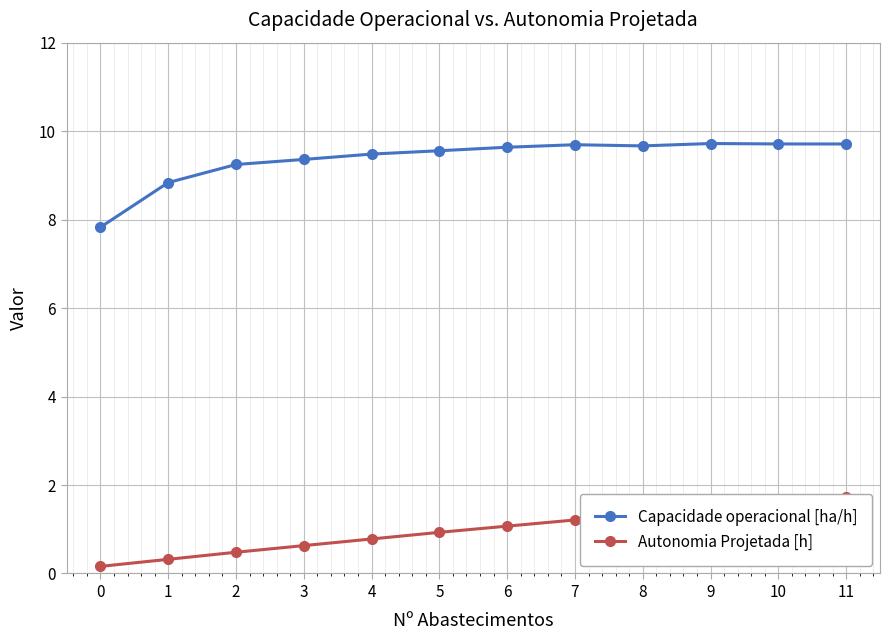

Reading left to right, transcribe all the data shown in this chart.

Capacidade operacional [ha/h]: 0=7.8	1=8.8	2=9.2	3=9.4	4=9.5	5=9.6	6=9.6	7=9.7	8=9.7	9=9.7	10=9.7	11=9.7
Autonomia Projetada [h]: 0=0.2	1=0.3	2=0.5	3=0.6	4=0.8	5=0.9	6=1.1	7=1.2	8=1.4	9=1.5	10=1.6	11=1.7